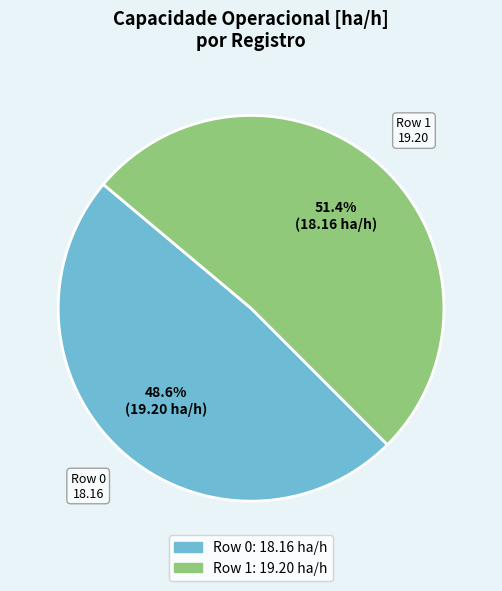

Which slice is the smallest?

Row 0